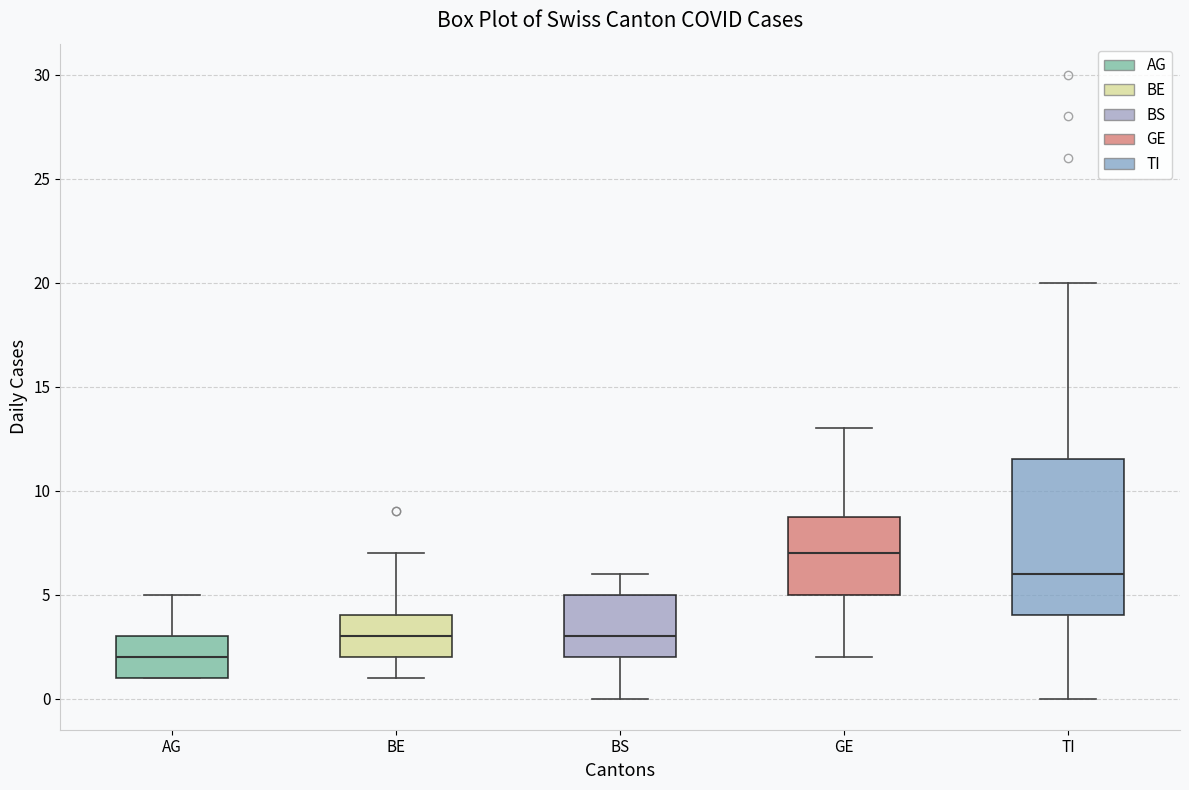

Which box's median line is the highest?

GE